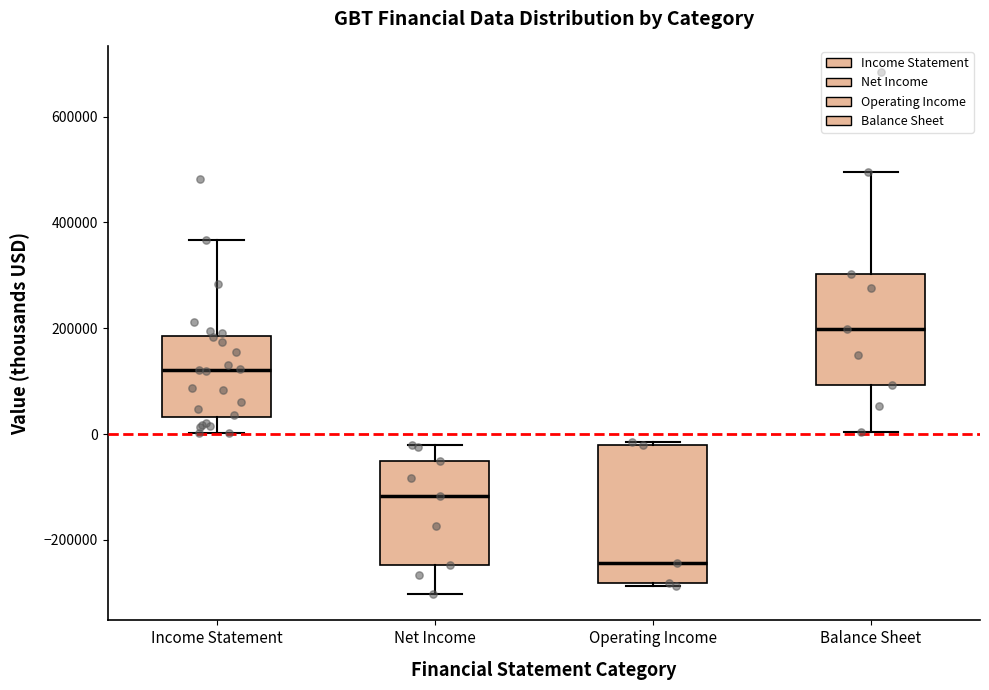

Where does the upper whisker of the box for Income Statement end on the y-axis? The values are not printed on the chart, so give them approximately, as read against the axis.

360000